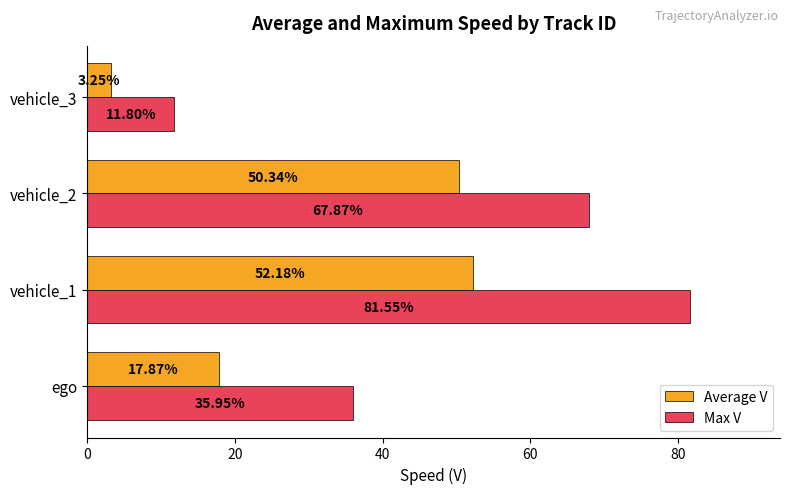

Which category has the lowest value in the Average V series?

vehicle_3